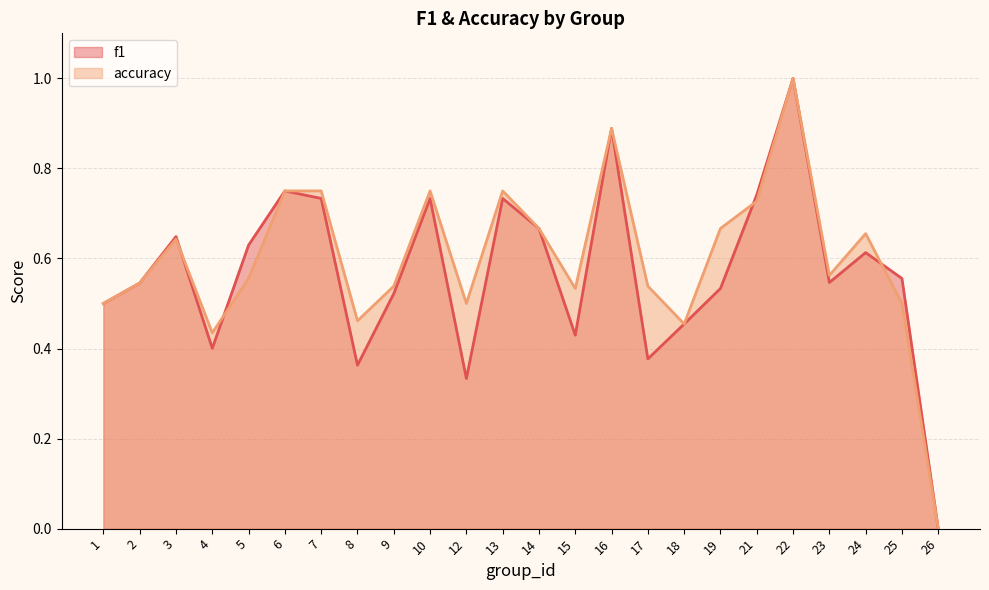

What is the difference between the maximum and second lowest values in the f1 series?

0.7